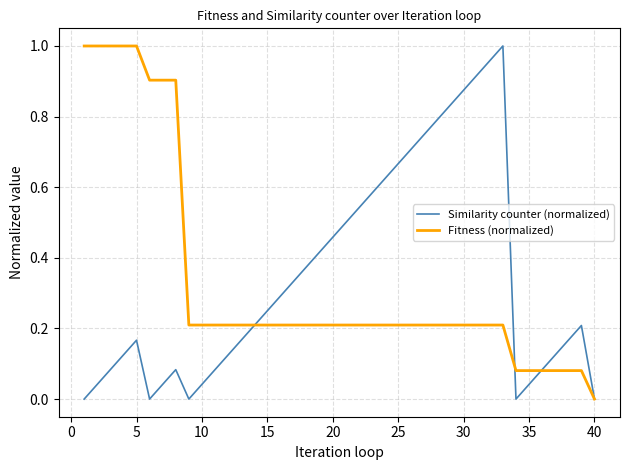

What is the average value of the Similarity counter (normalized) series?

0.3